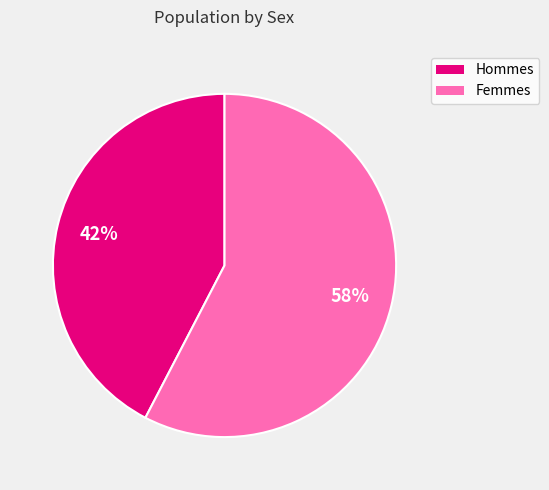

The Femmes slice represents 58% of the pie. True or false?

True